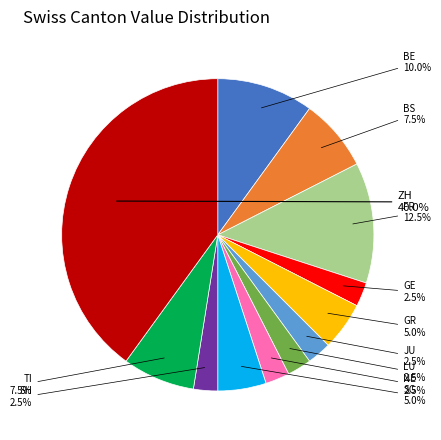

Is there a majority slice in this chart?

No